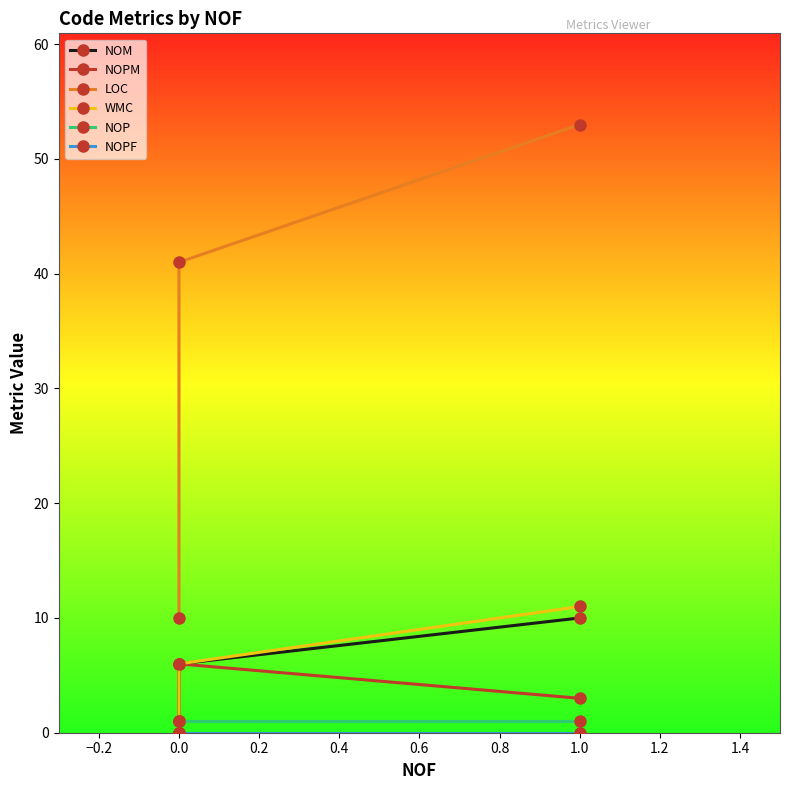

What is the total value across all series at 1.0?

78